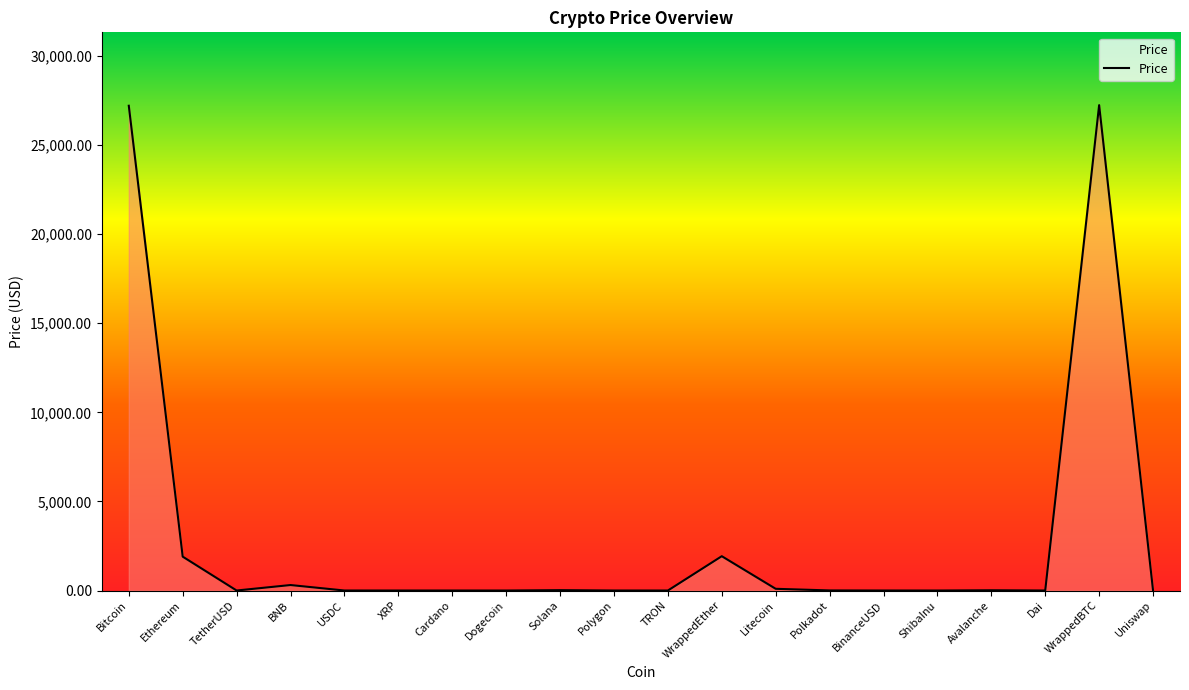

What is the ratio of the value at Solana to the value at Polkadot?

4.0